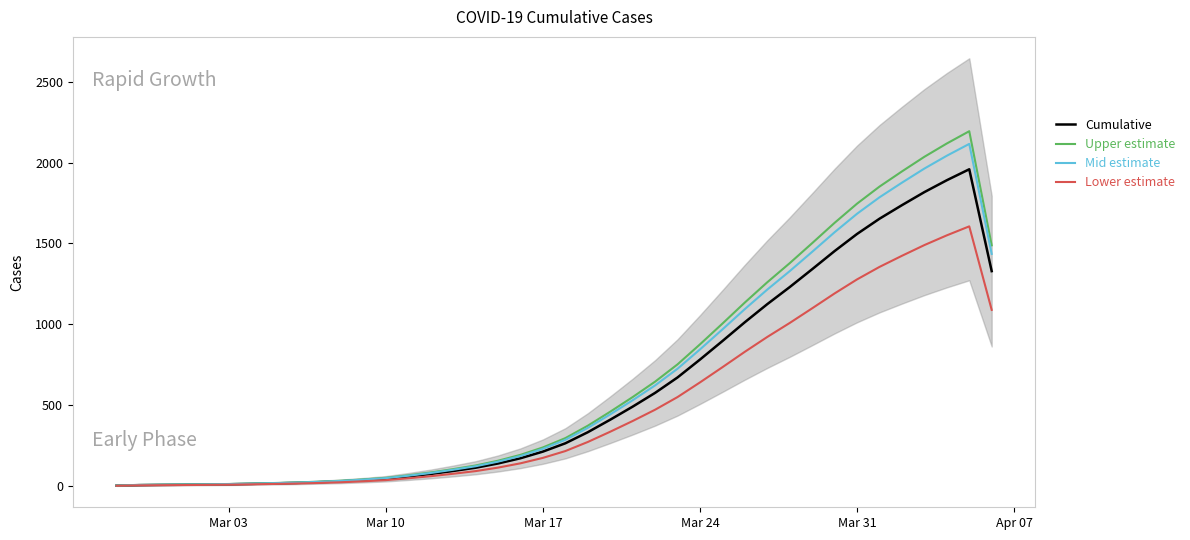

What is the maximum value for Upper estimate?

2193.3